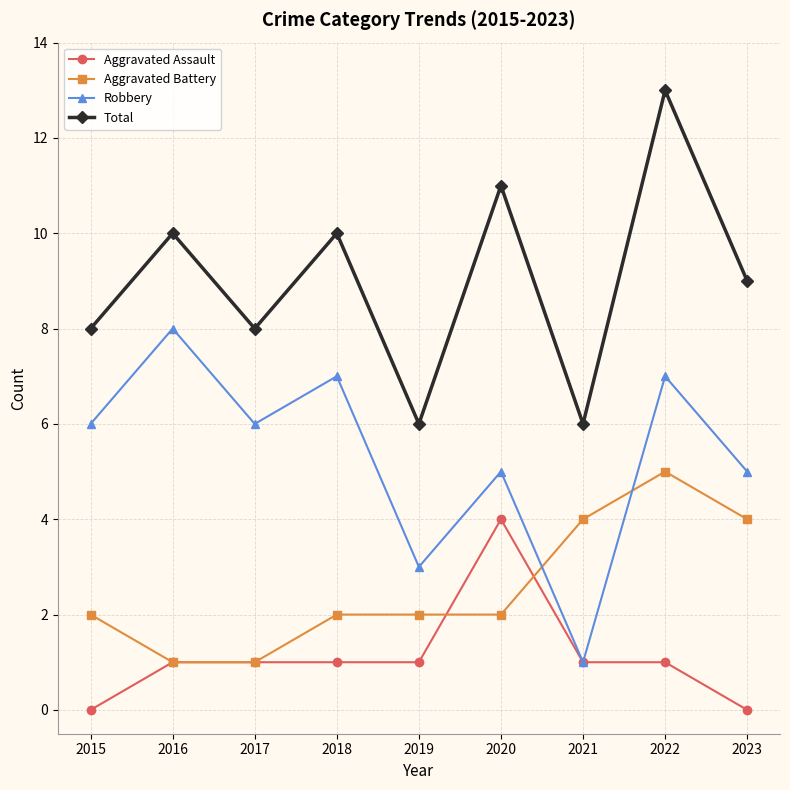

Which series has the largest total across all categories?

Total